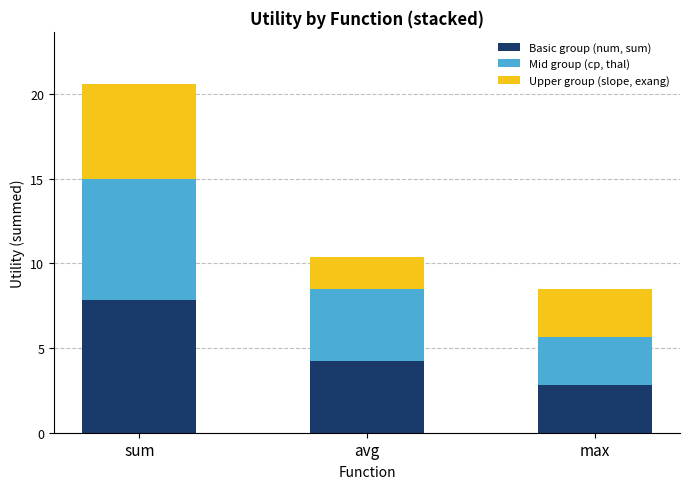

Count the number of categories in the chart.

3